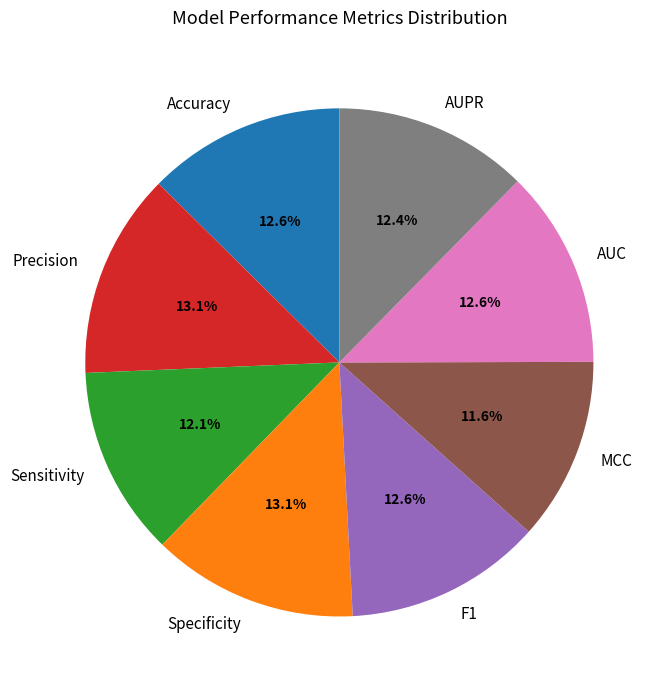

To the nearest percent, what is the average slice percentage?

12%